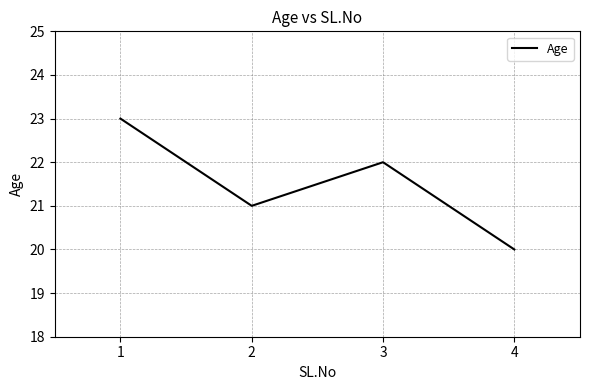

What is the sum of the values at 2 and 3?

43